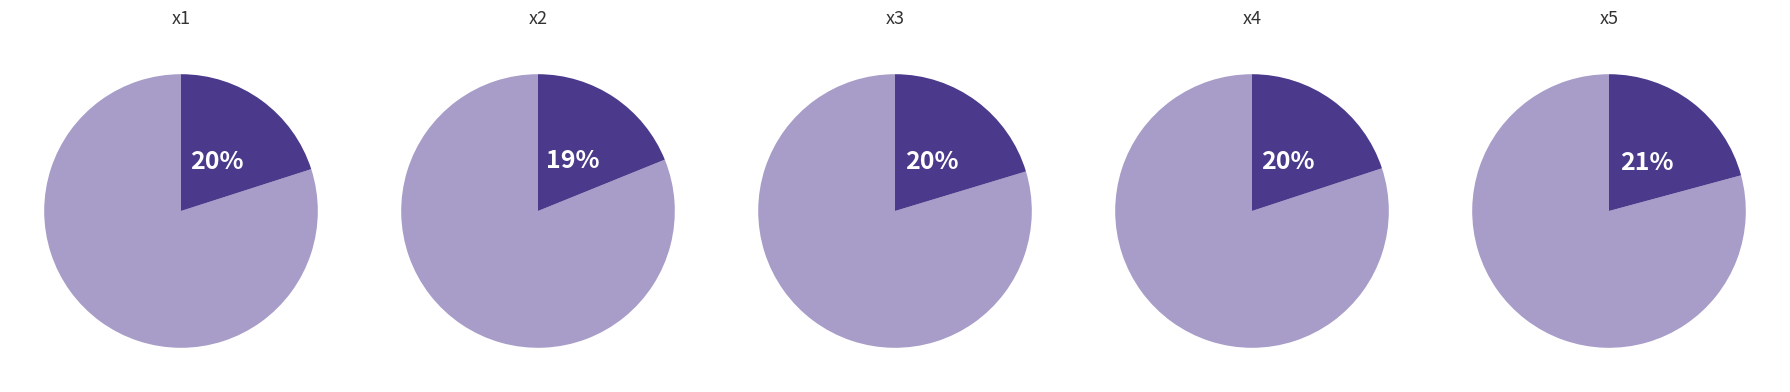

True or false: x2 accounts for 28% of the total.

False